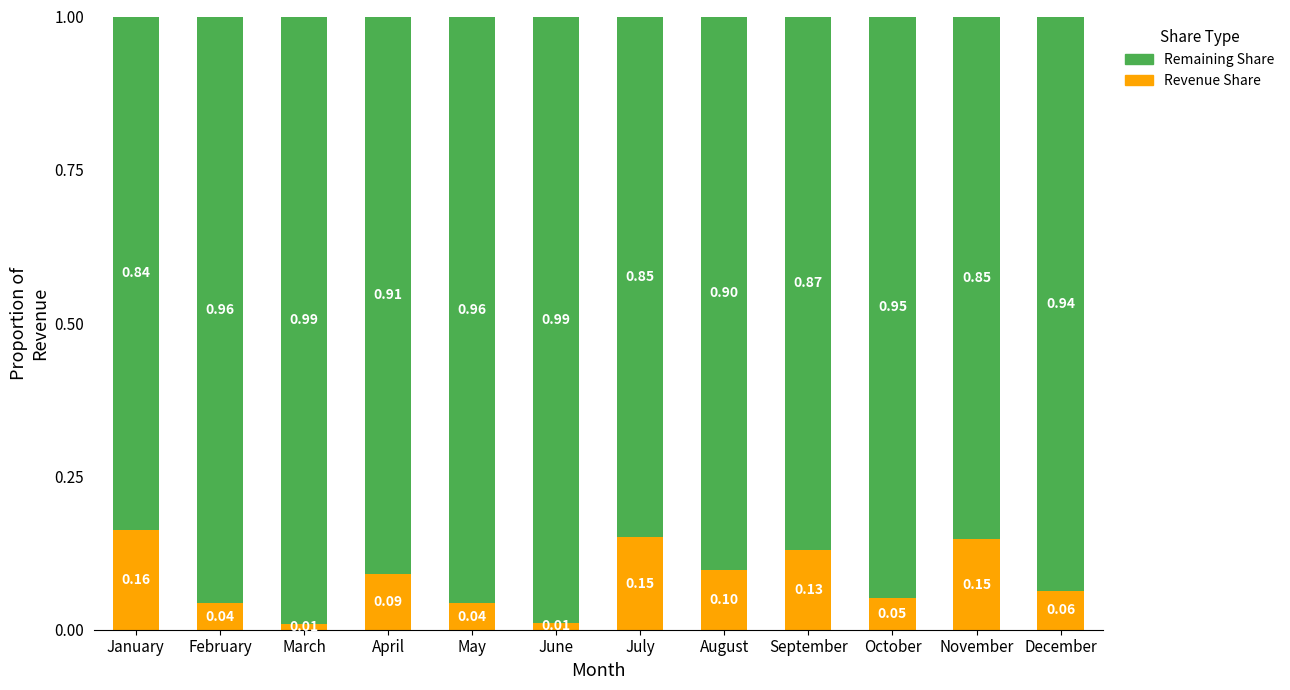

Which category has the highest value in the Revenue Share series?

January